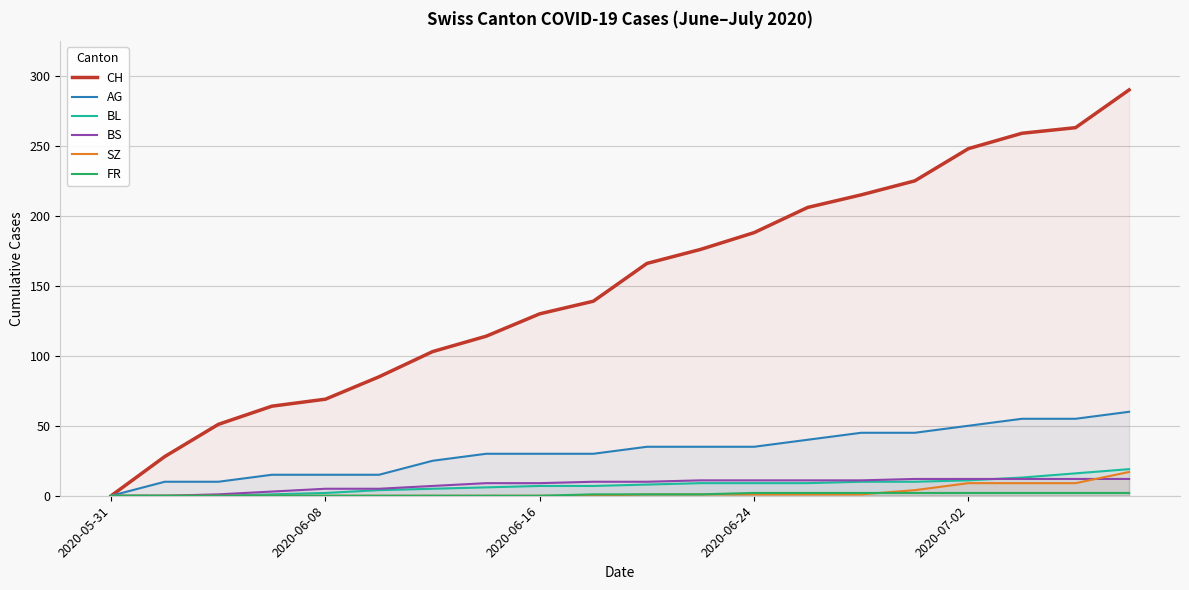

True or false: SZ and BL cross at least once.

False